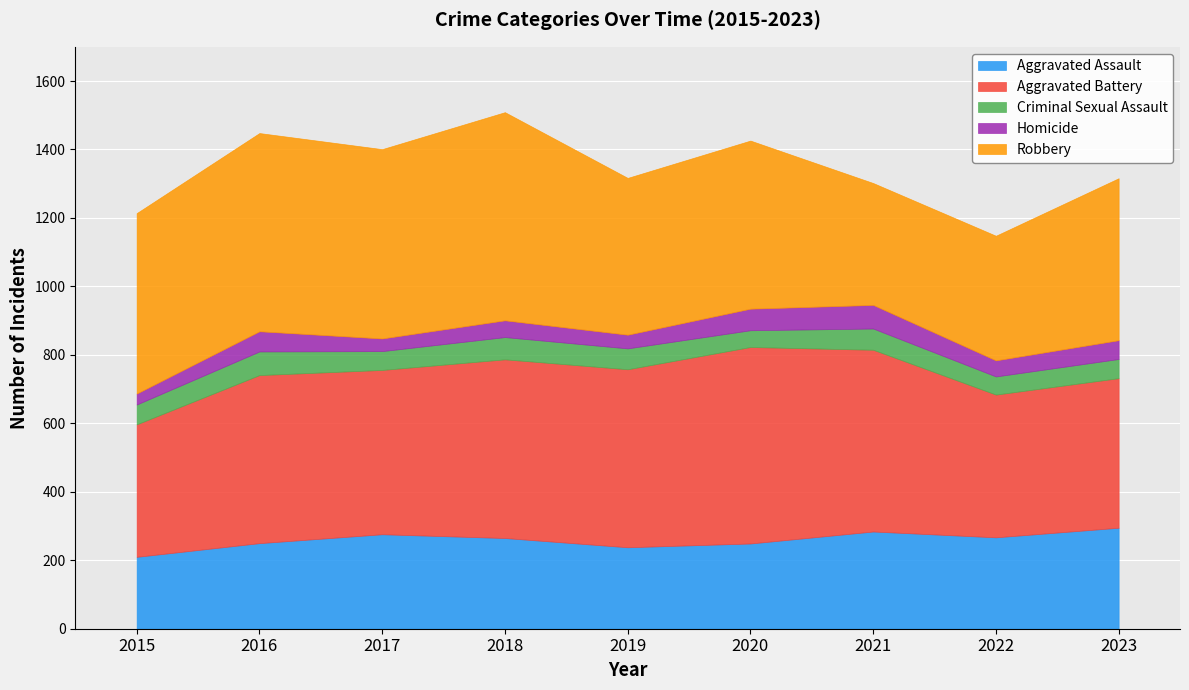

What is the lowest value of the Criminal Sexual Assault series?

49